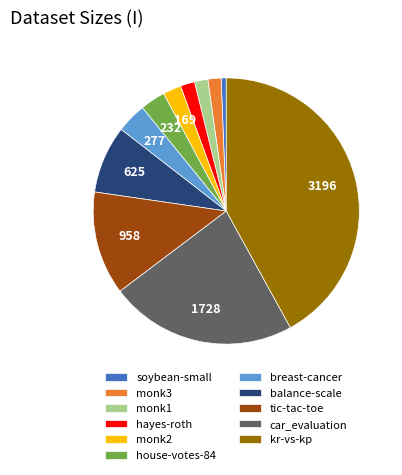

Which category has the biggest portion of the pie?

kr-vs-kp